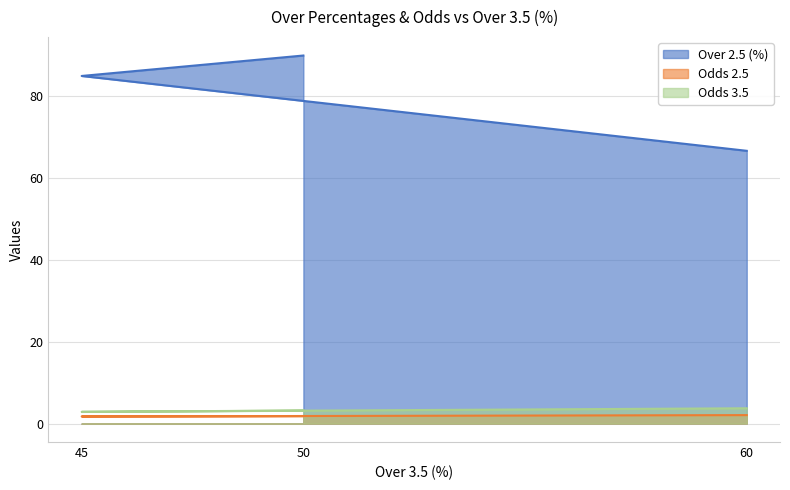

What is the spread (max minus min) of values at 60?

64.6